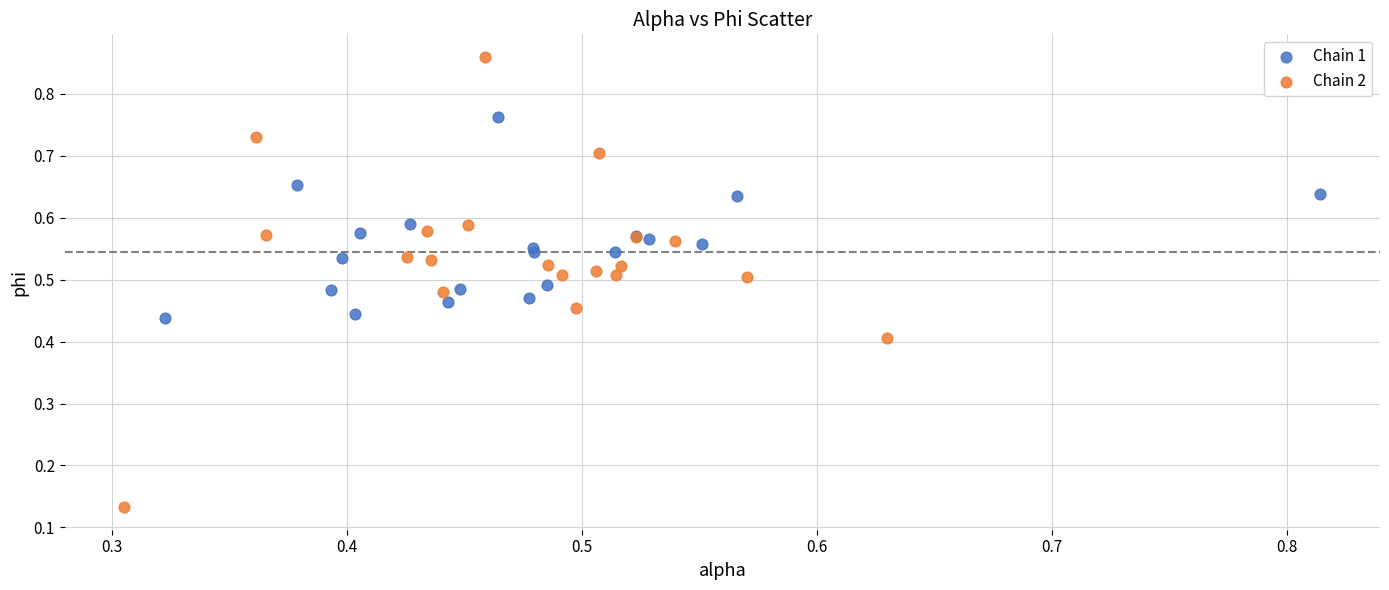

Which series contains the lowest Y value?

Chain 2